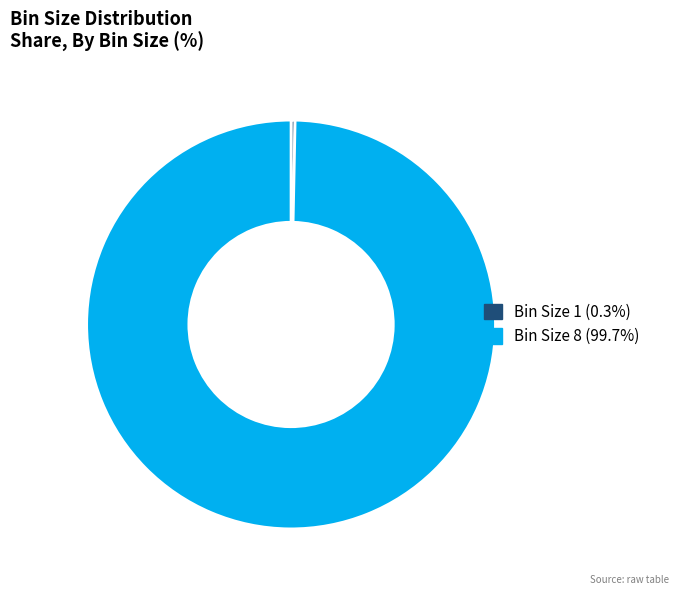

Does any single category account for the majority?

Yes